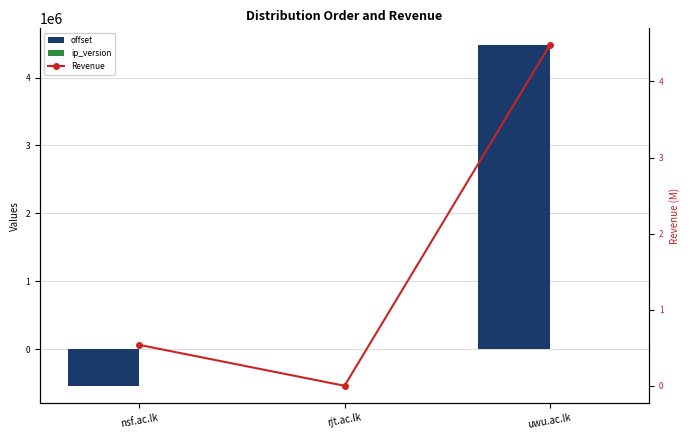

Read the ip_version value at nsf.ac.lk.

4.0